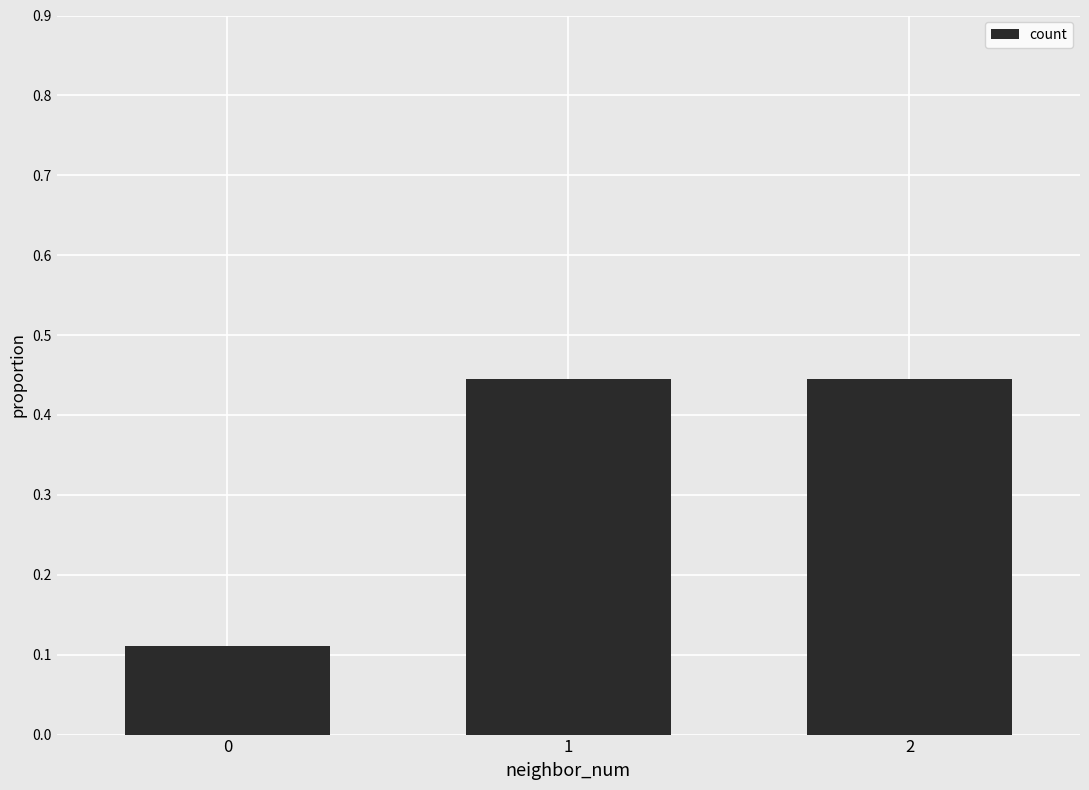

What is the difference between the values at 2 and 0?

0.3